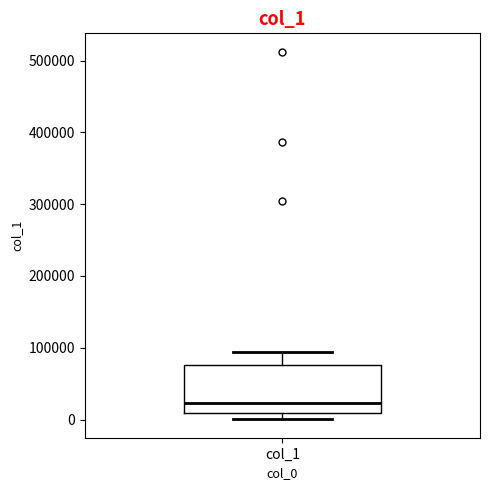

Where is the lower edge of the box for col_1 on the y-axis? The values are not printed on the chart, so give them approximately, as read against the axis.

10000